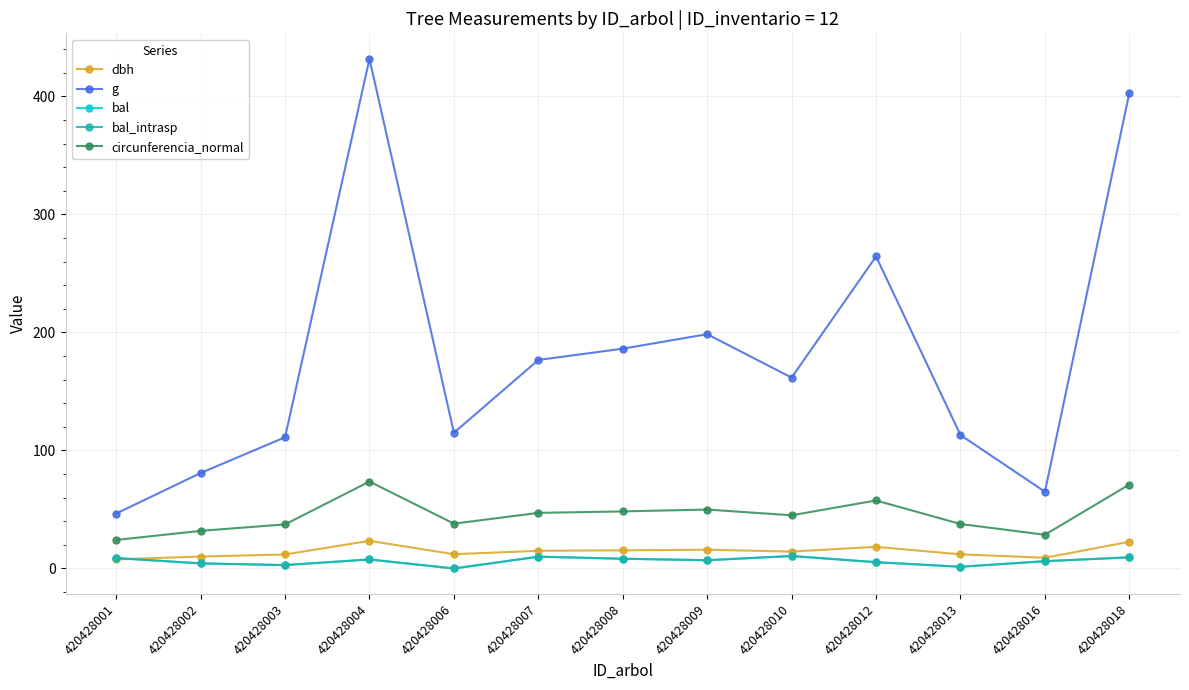

Is this an area chart (filled region under the line)?

No